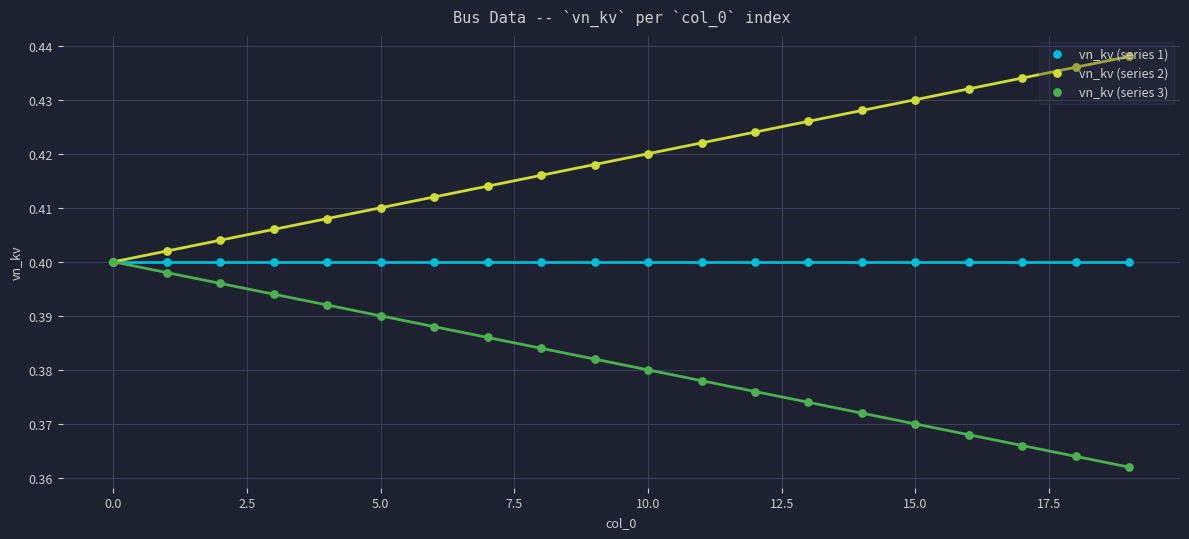

At how many categories does at least one series exceed 0?

20